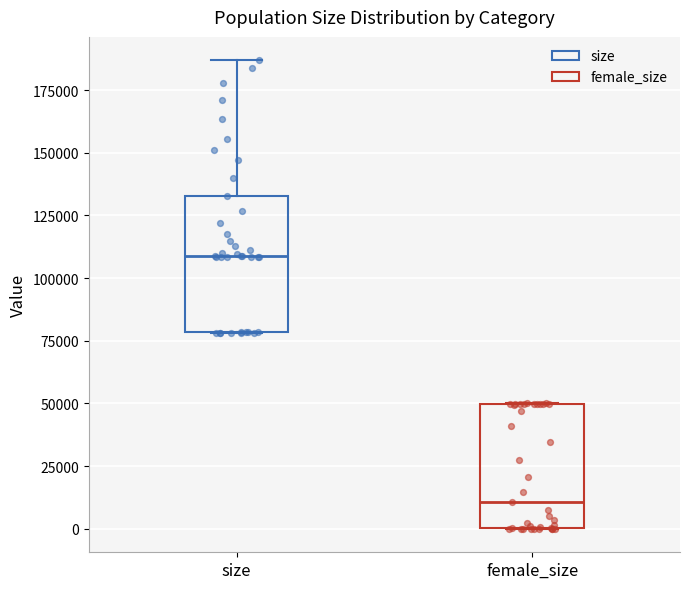

Which box has the lowest median line?

female_size